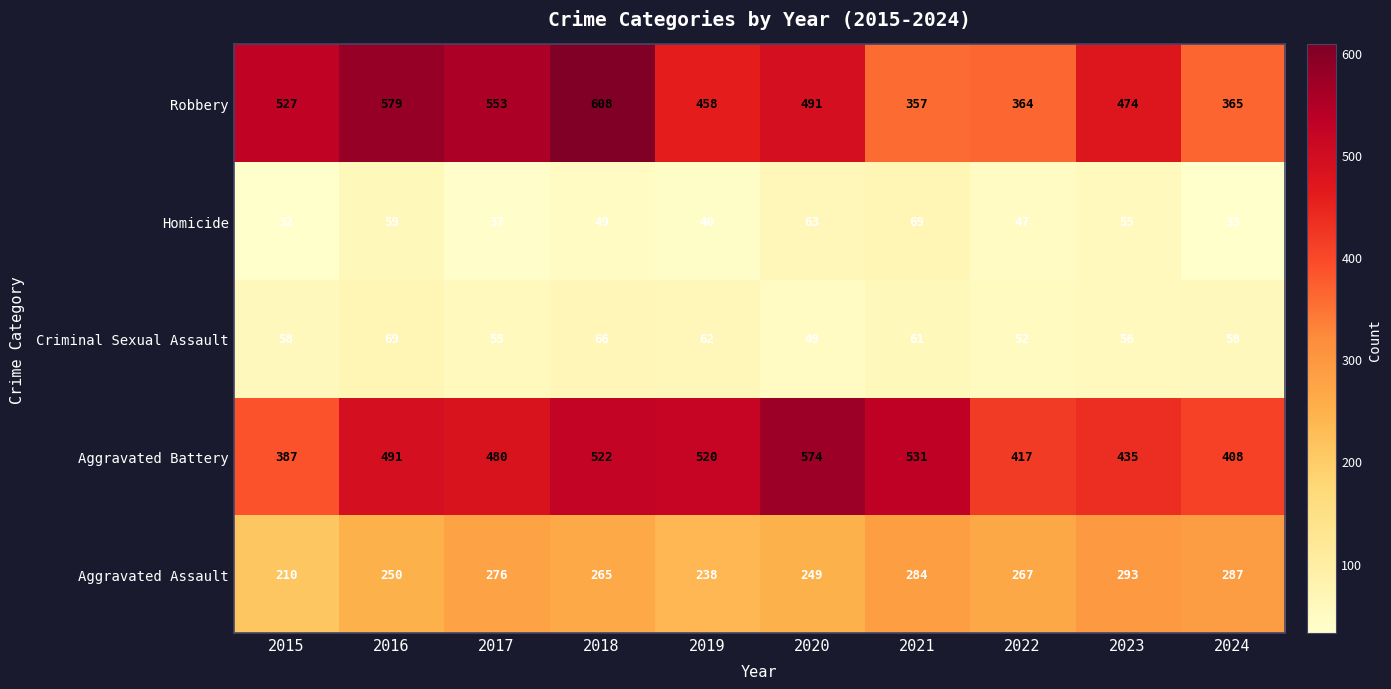

The Criminal Sexual Assault series shows 58 at 2024. True or false?

True